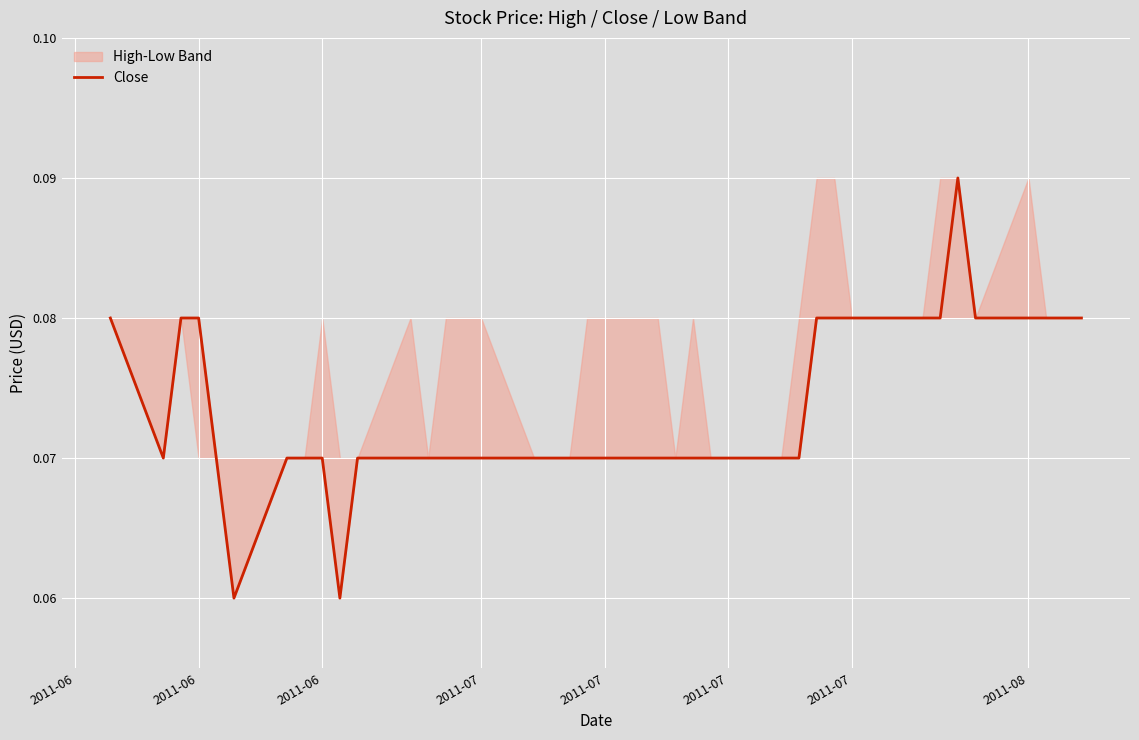

How many points are lower than both their immediate neighbors (excluding endpoints)?

3